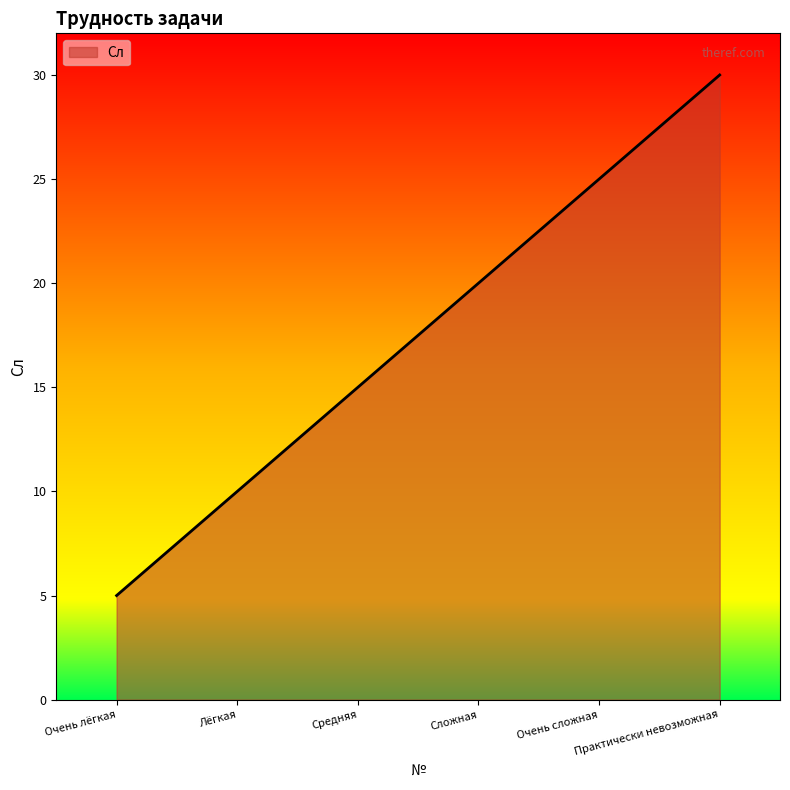

What is the greatest value displayed?

30